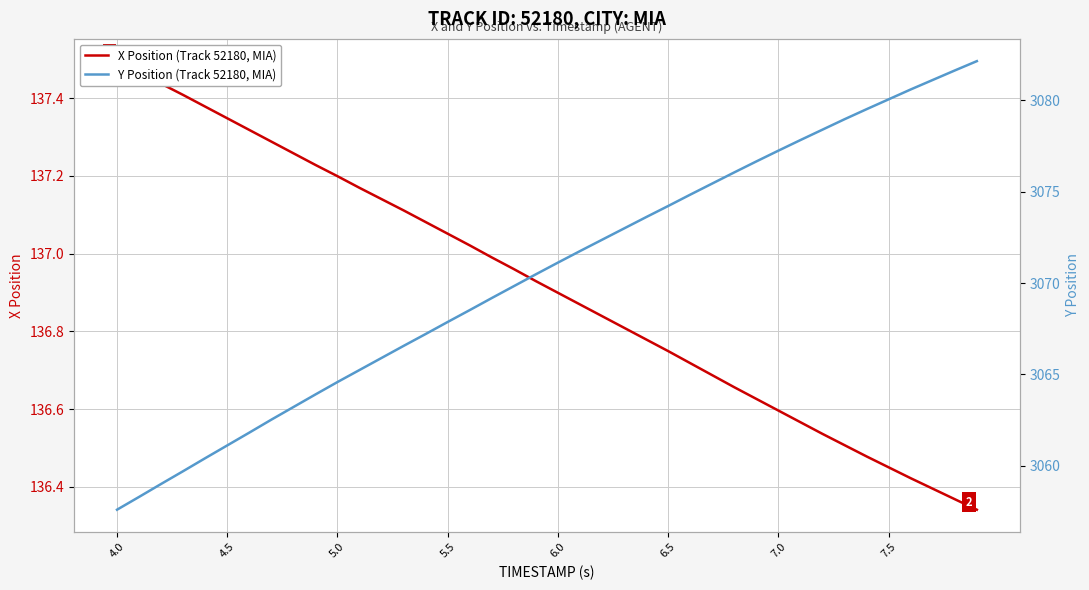

True or false: X Position (Track 52180, MIA) and Y Position (Track 52180, MIA) intersect in this chart.

False